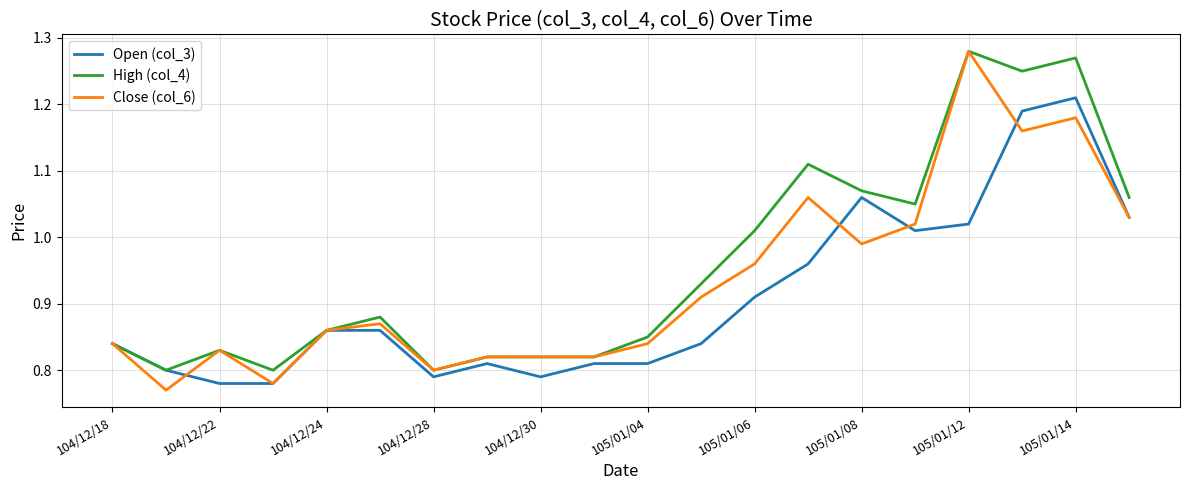

List the series in order of their overall mean, highest first.

High (col_4), Close (col_6), Open (col_3)